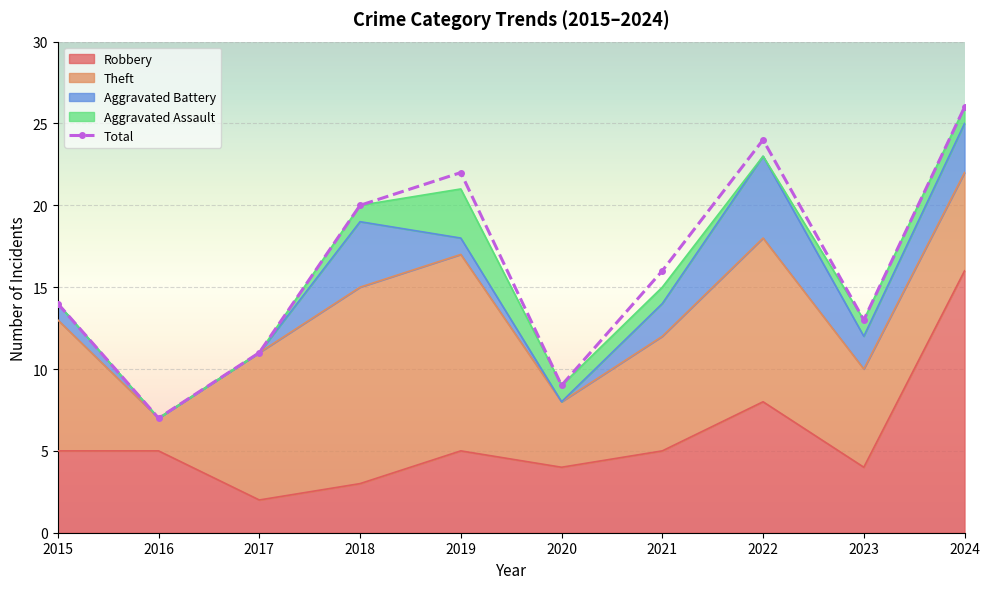

Which has a higher value, 2021 or 2020?

2021